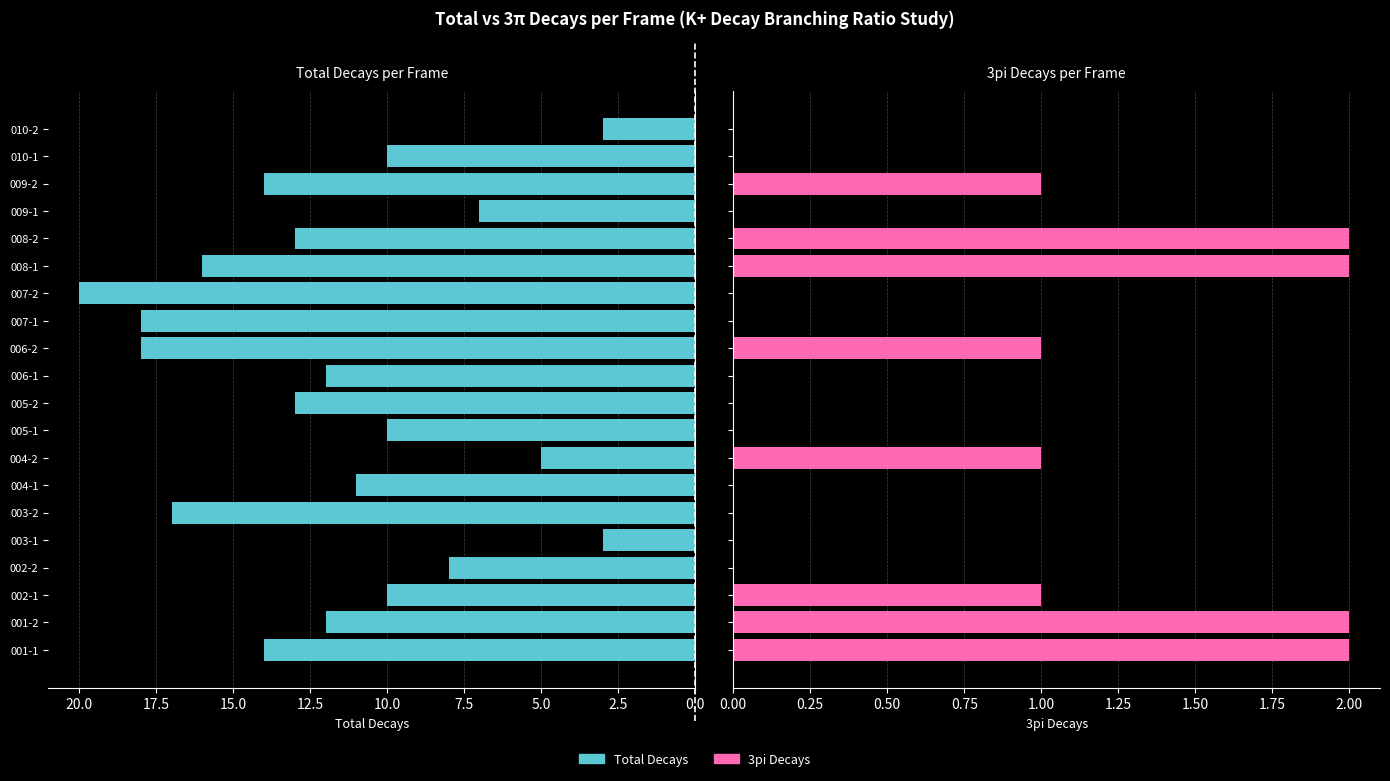

What are all the series names shown in the legend?

Total Decays, 3pi Decays